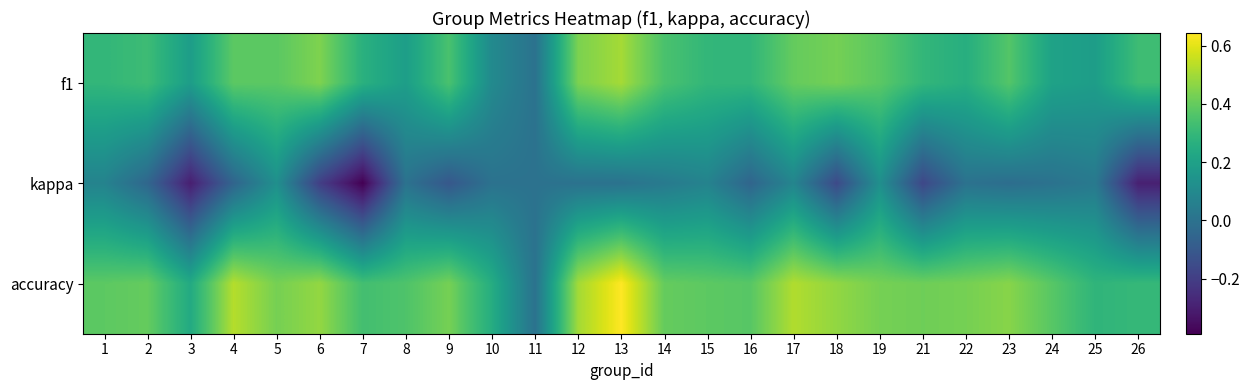

At which category does the chart reach its minimum across all series?

7